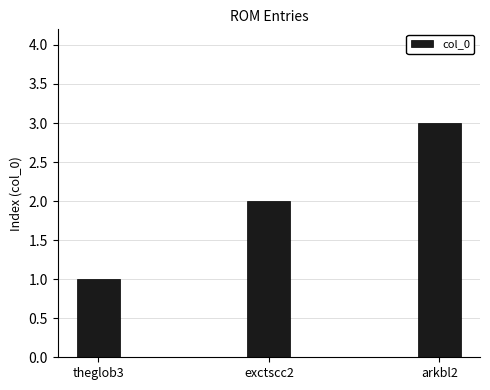

Reading left to right, what are all the values shown in this chart?

1	2	3